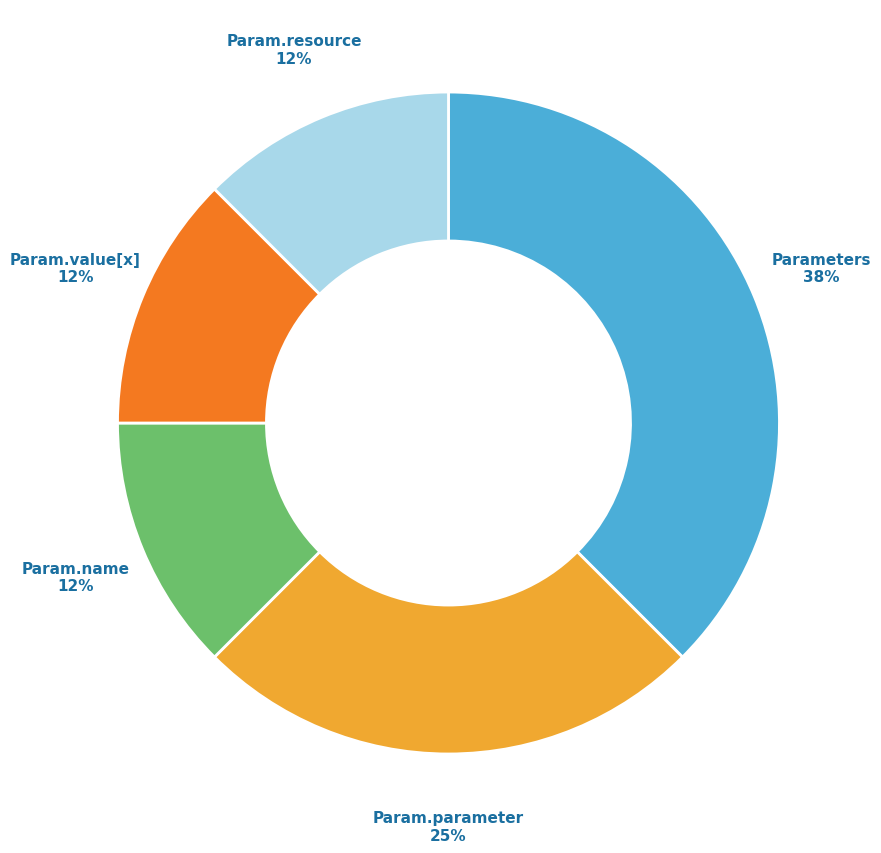

Is there any slice that represents more than half of the pie?

No